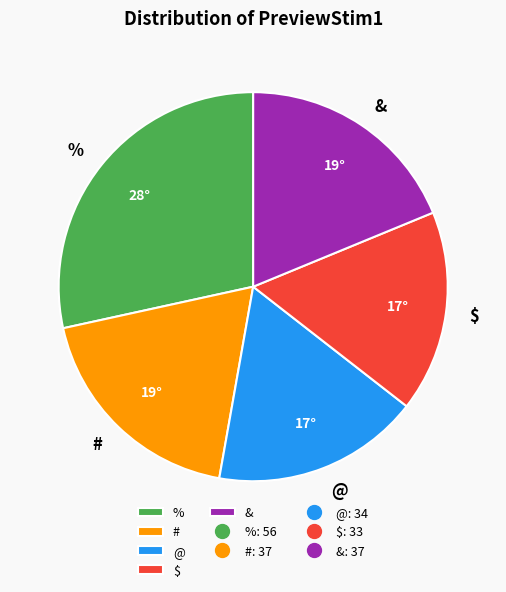

Does & represent more than half of the total?

No